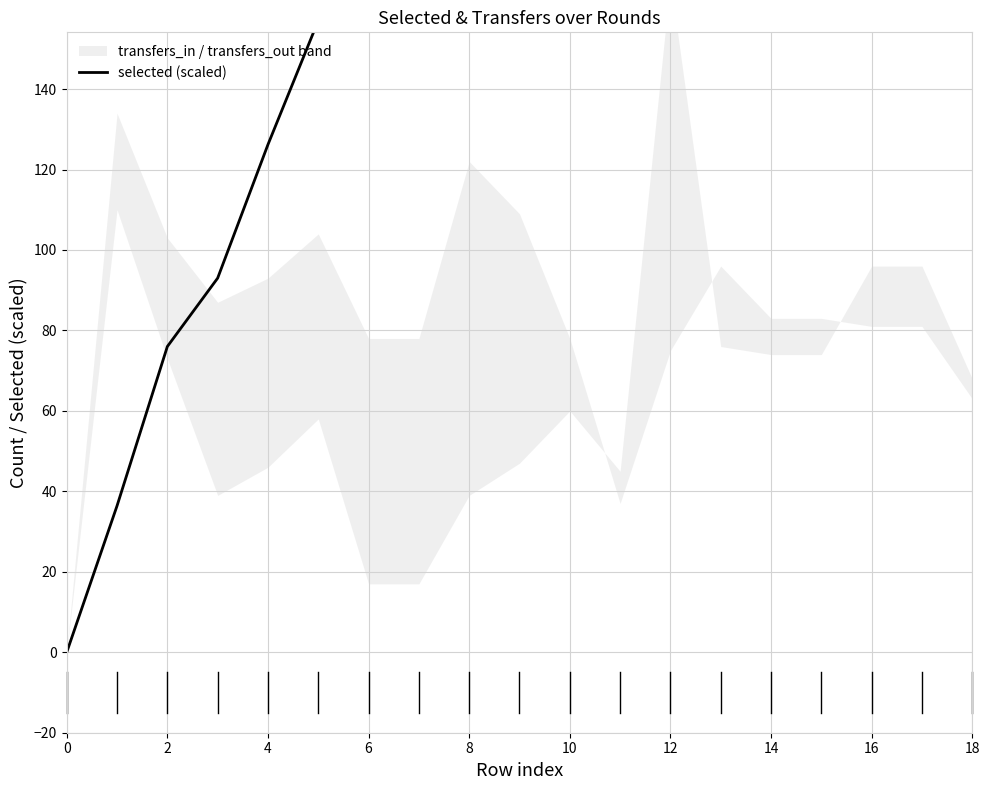

What is the greatest value displayed?

322.0